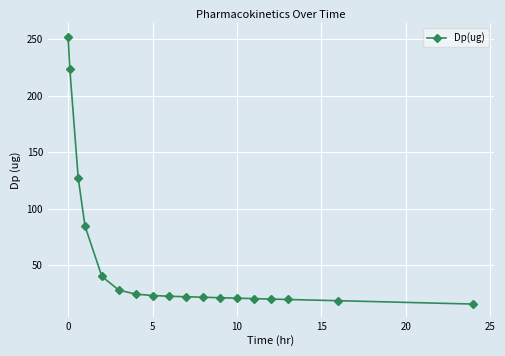

What is the difference between the maximum and minimum values?

236.4